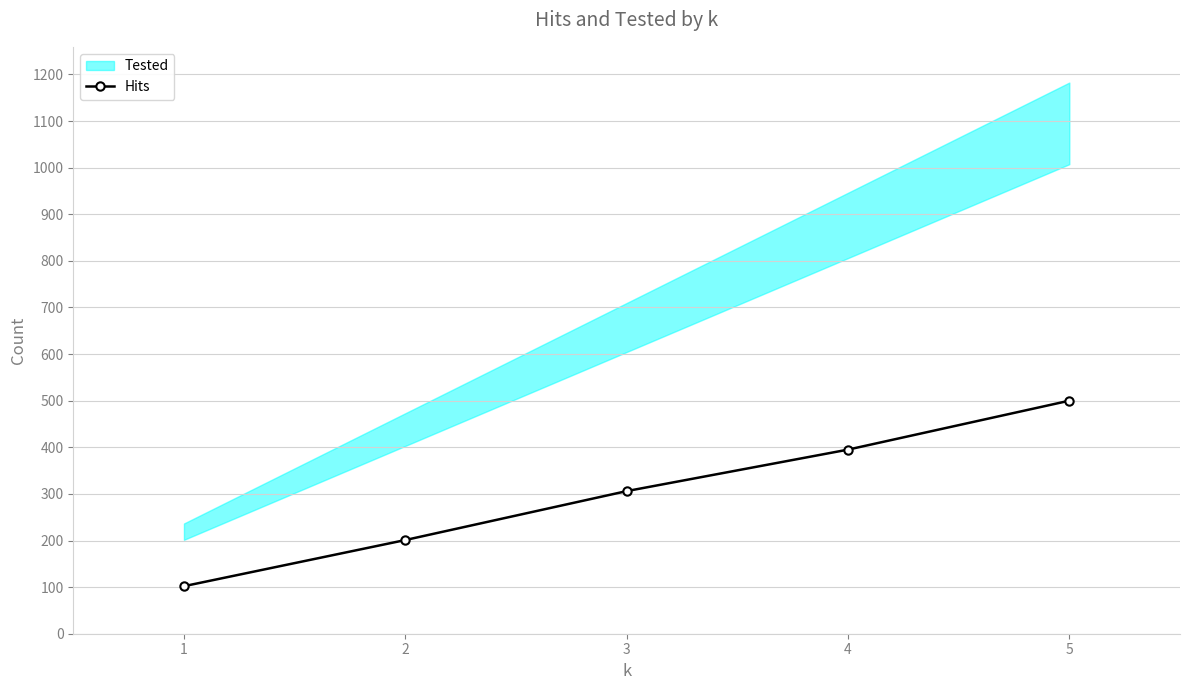

Where does the data first go above 306?

4